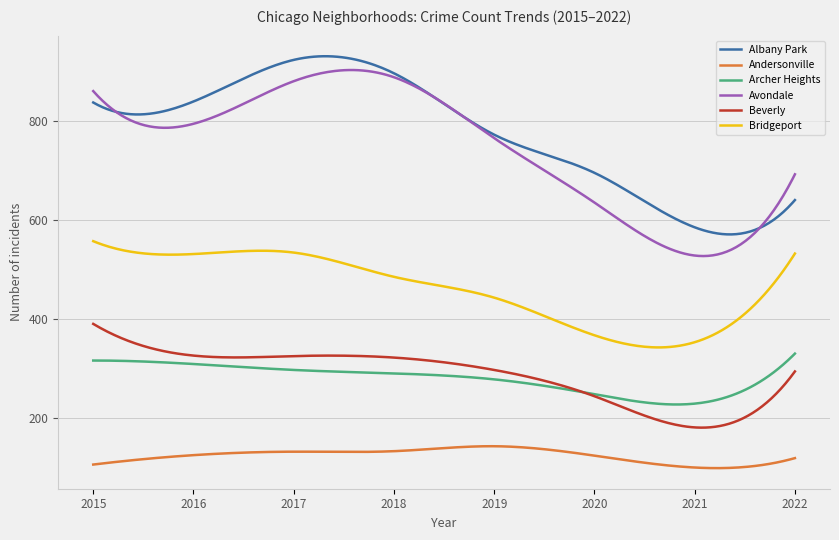

Which series has the largest range (max minus min)?

Avondale